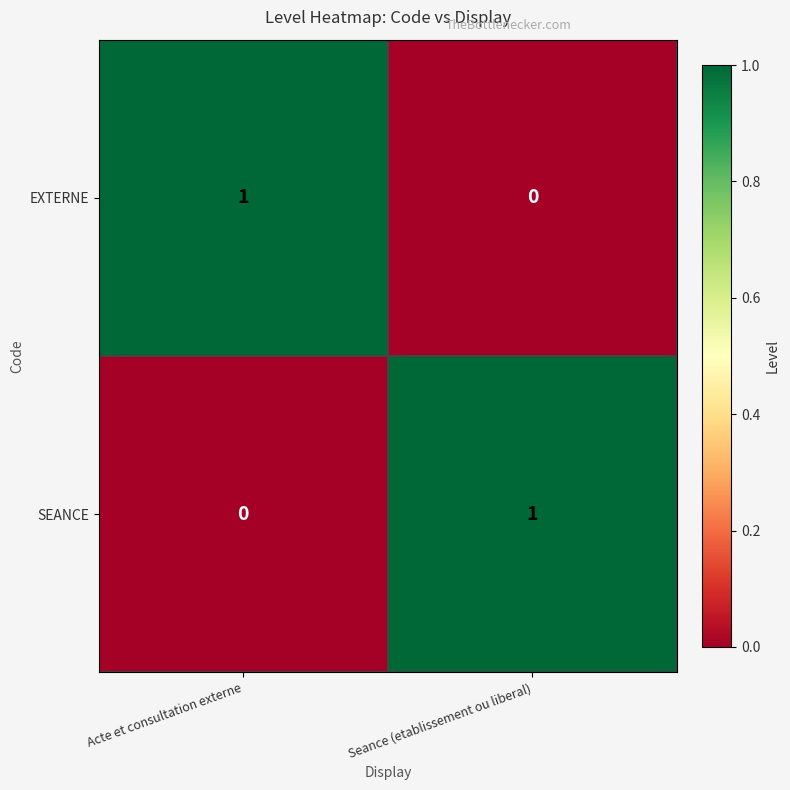

Which category has the highest value in the SEANCE series?

Seance (etablissement ou liberal)